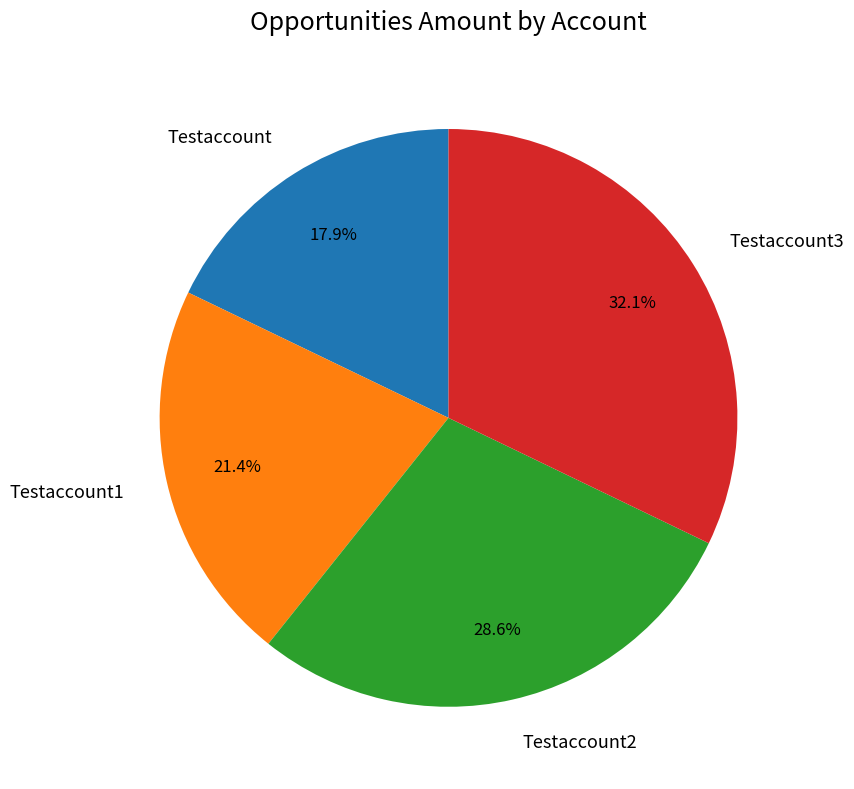

The Testaccount2 slice represents 29% of the pie. True or false?

True